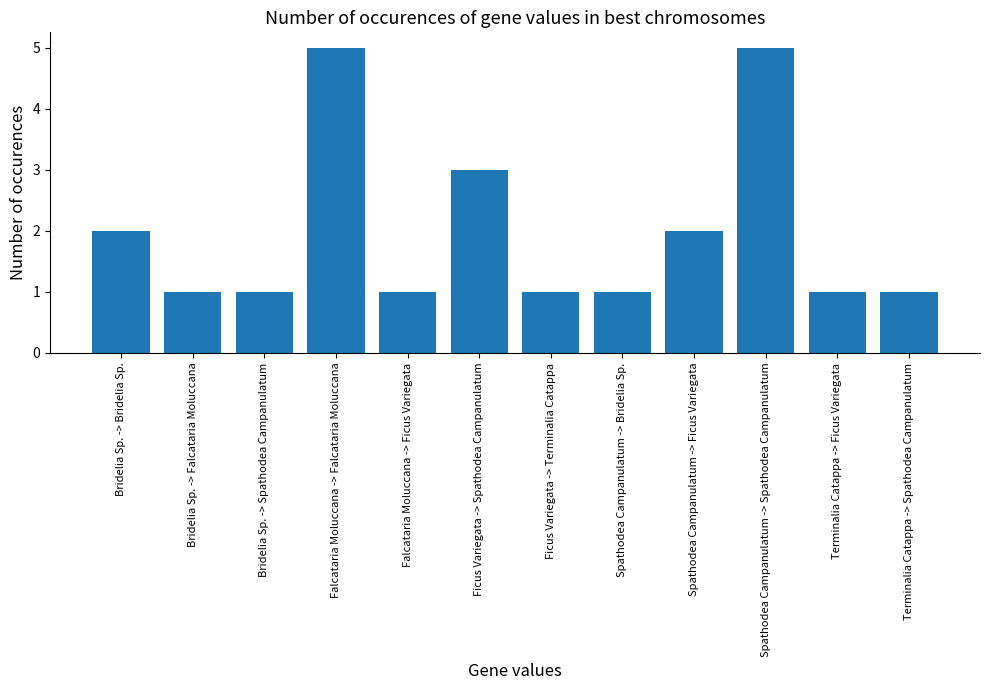

What is the label of the 4th bar from the left?

Falcataria Moluccana -> Falcataria Moluccana